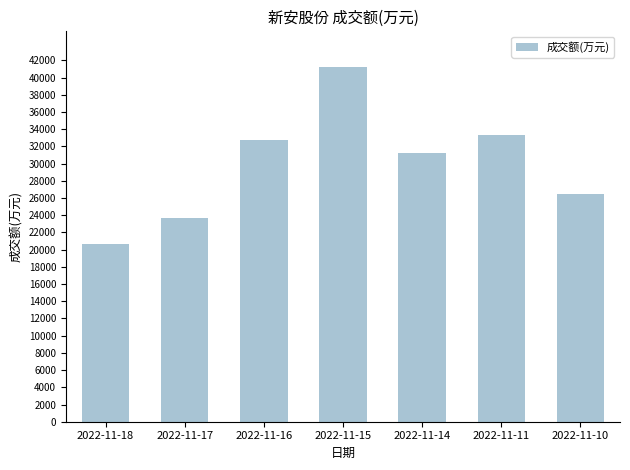

Reading left to right, transcribe all the data shown in this chart.

20658	23635	32733	41241	31192	33362	26469